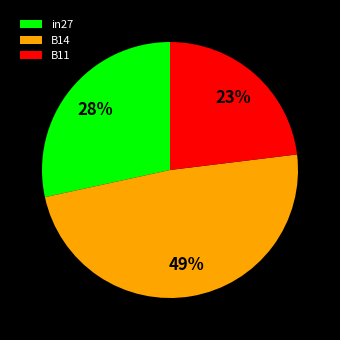

Rank the categories by value from lowest to highest.

B11, in27, B14